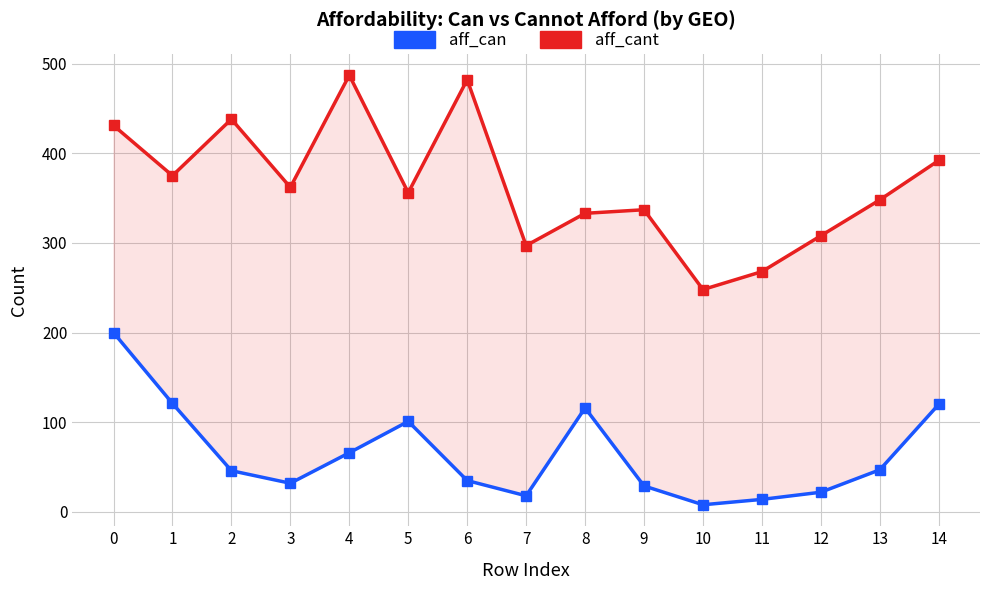

Is the value of aff_cant at 9 greater than the value of aff_can at 13?

Yes